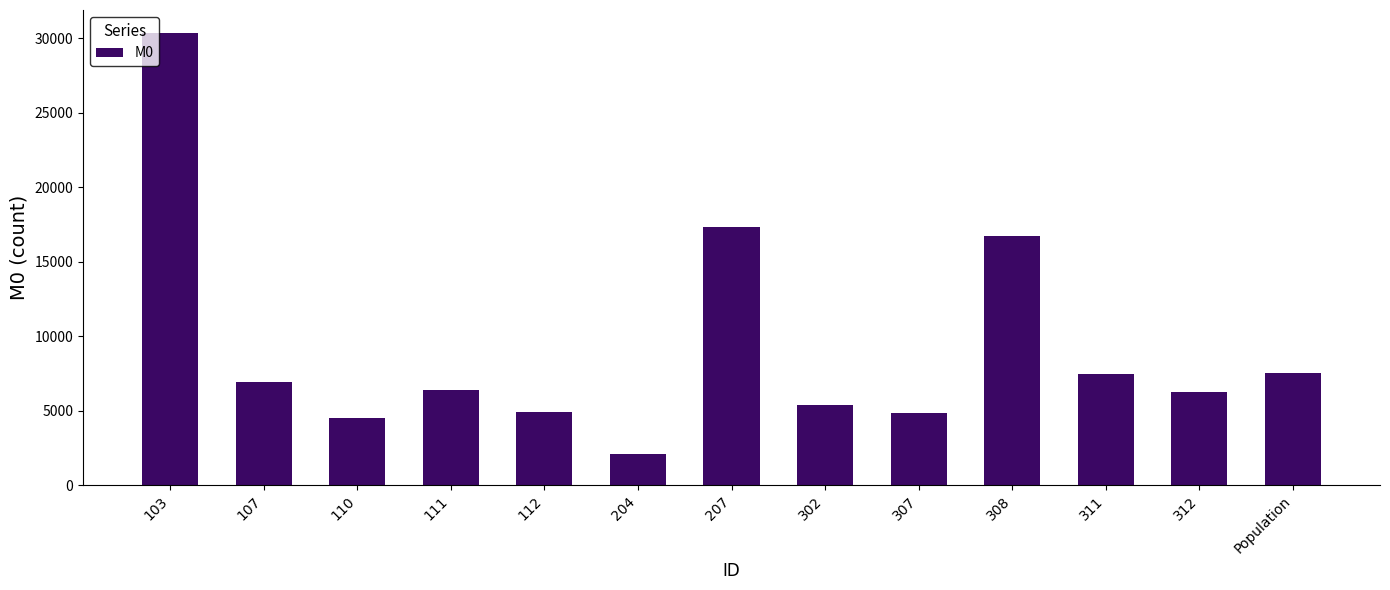

What is the value of the 7th bar from the left?

17341